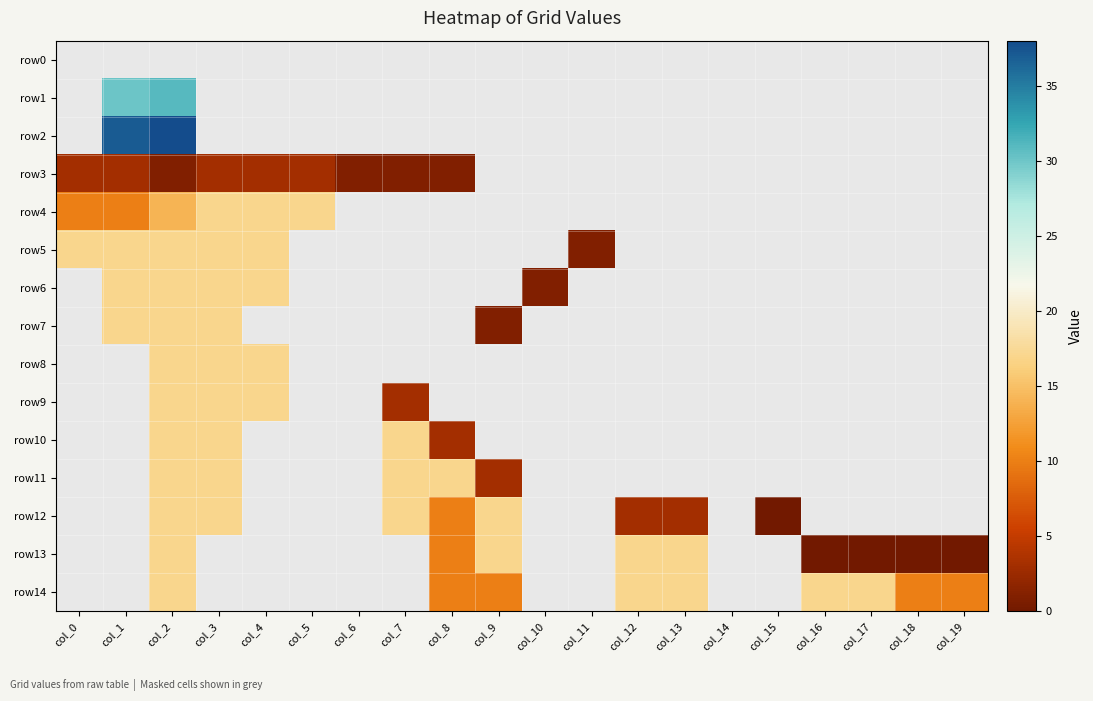

Which series changed the most between col_16 and col_18?

row14